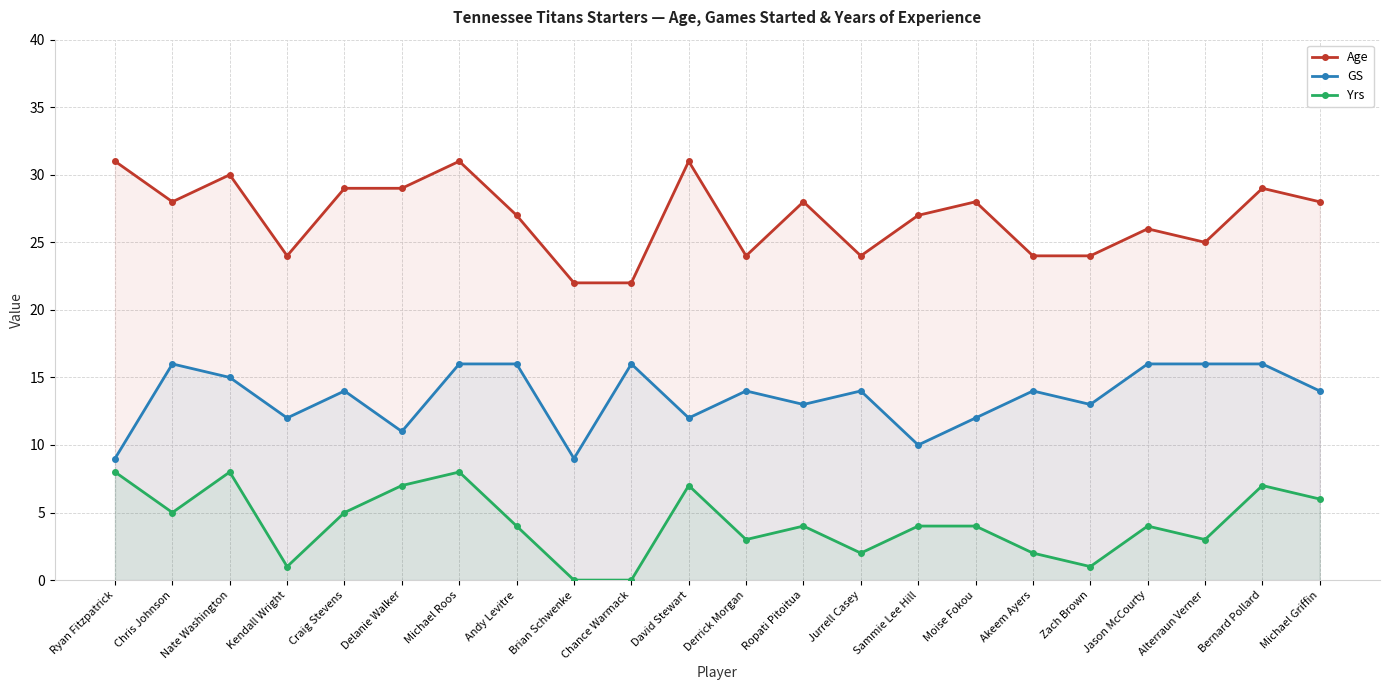

Which series has the widest spread of values?

Age